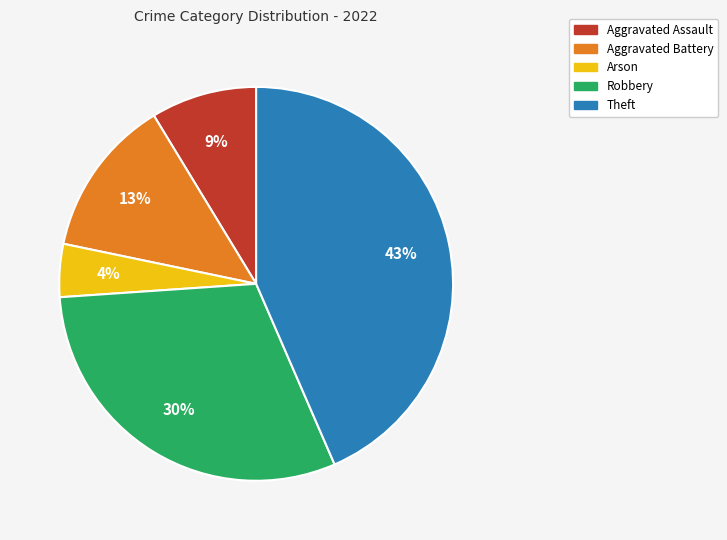

To the nearest percent, what percentage of the pie is Arson?

4%